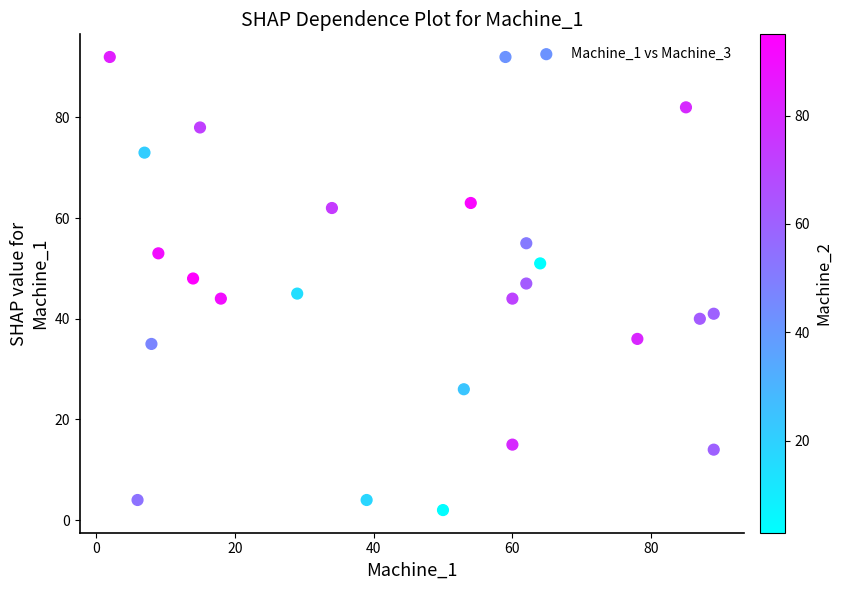

What is the range of Y values (max minus min)?

90